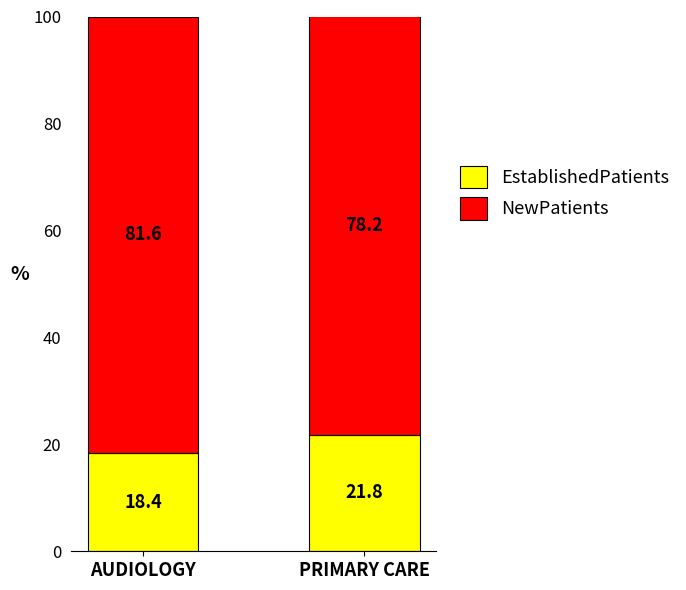

What are all the series names shown in the legend?

EstablishedPatients, NewPatients